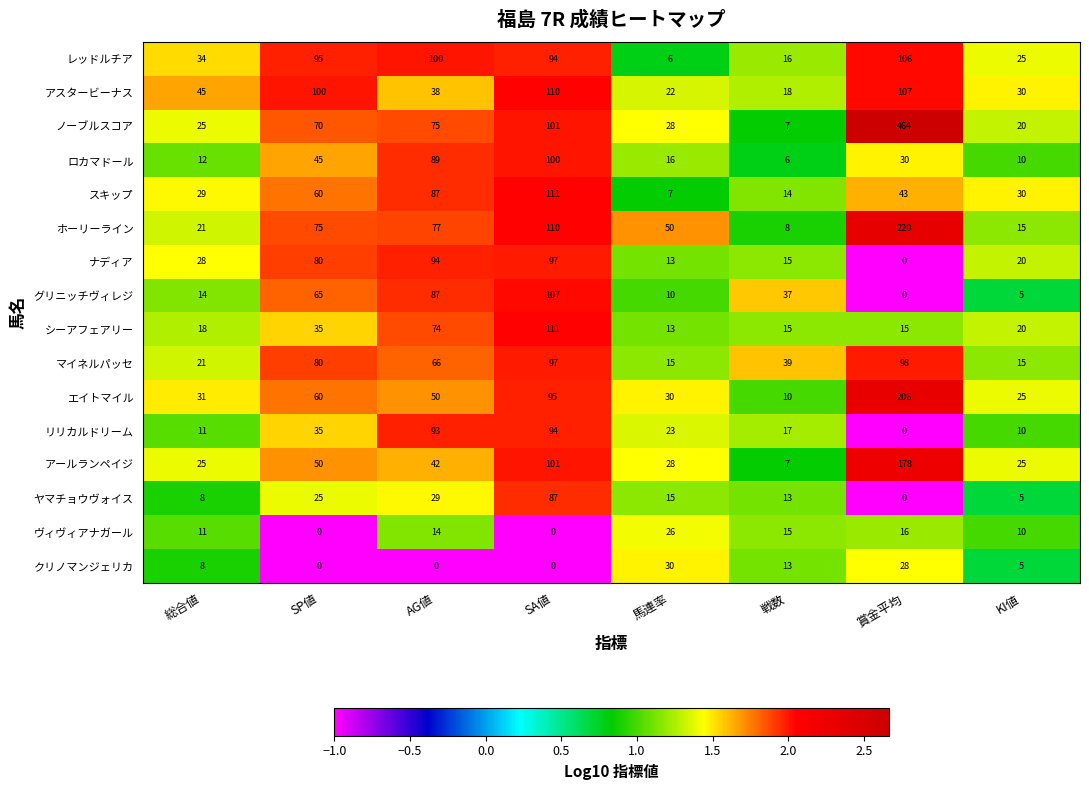

At which category does the chart reach its peak across all series?

賞金平均